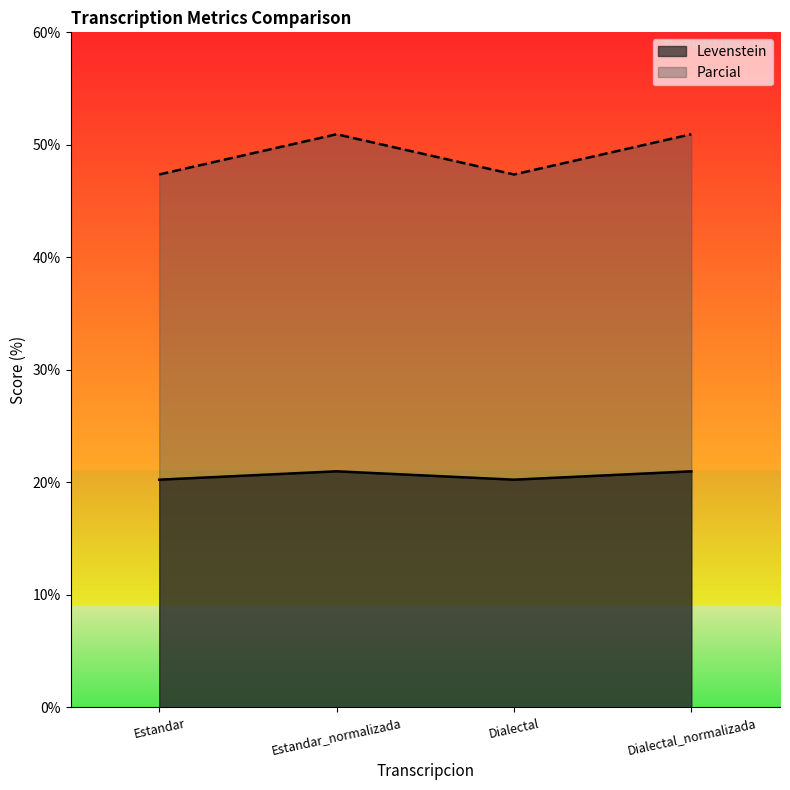

How many lines are shown in the chart?

2